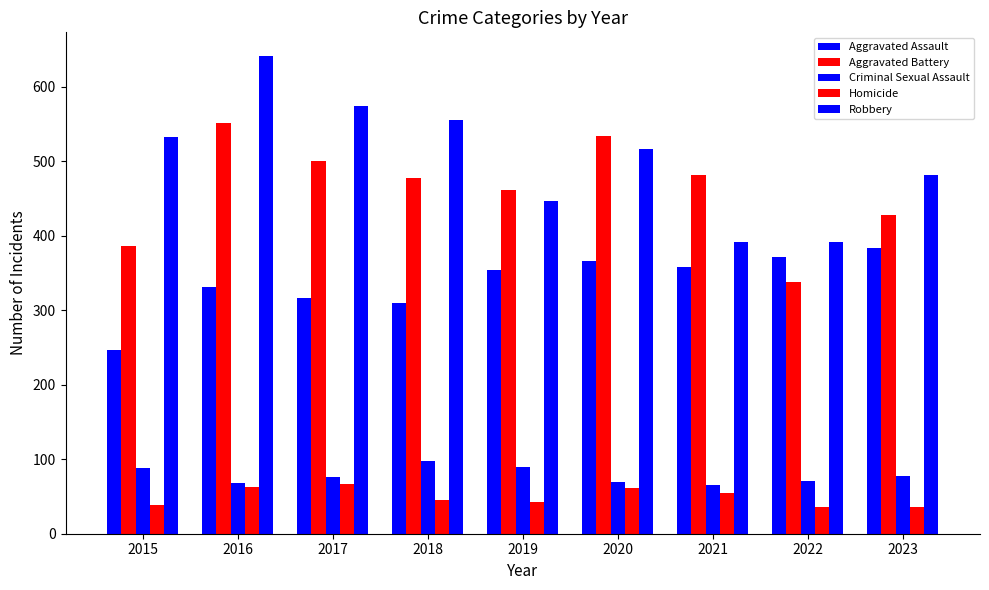

List the series in order of their peak value, highest first.

Robbery, Aggravated Battery, Aggravated Assault, Criminal Sexual Assault, Homicide